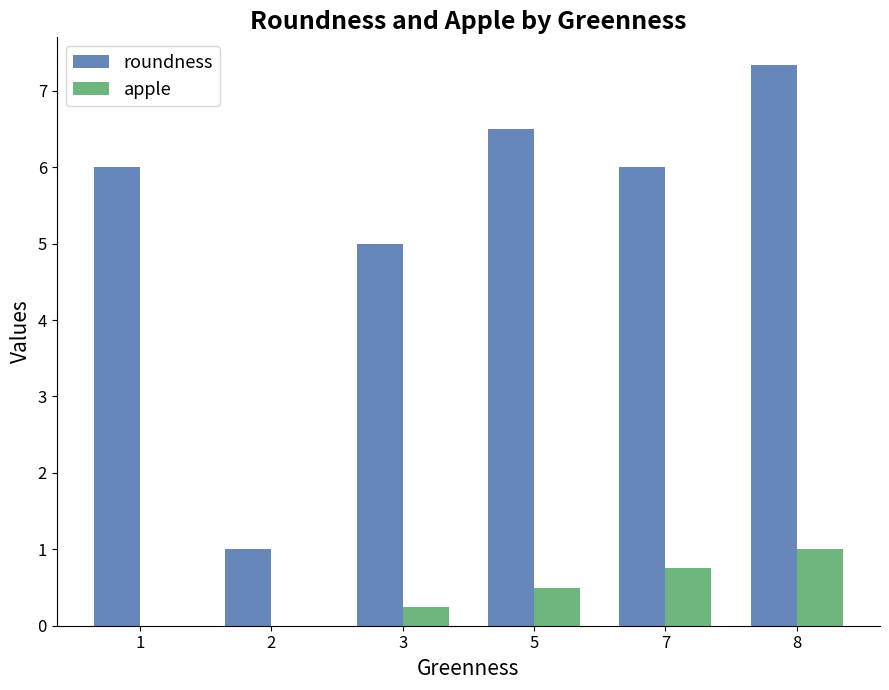

Which label corresponds to the largest value in the chart?

8